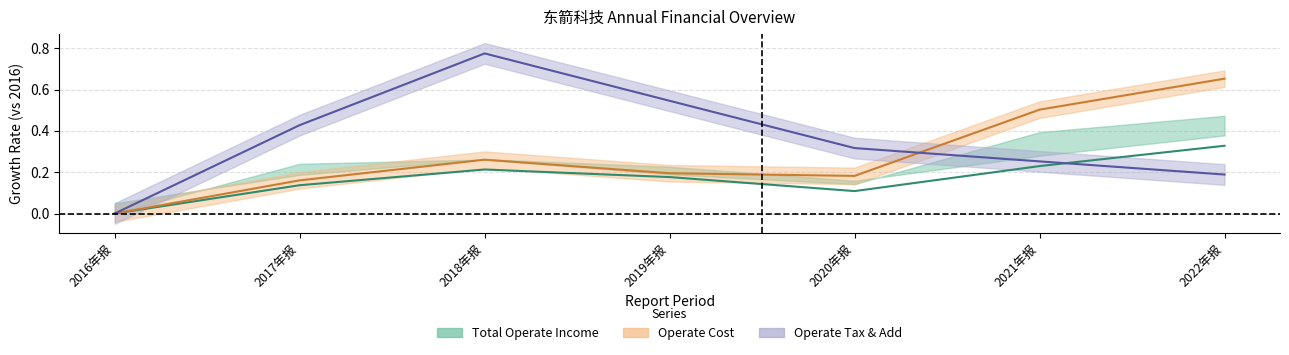

What is the average value of the OPERATE_TAX_ADD series?

0.4